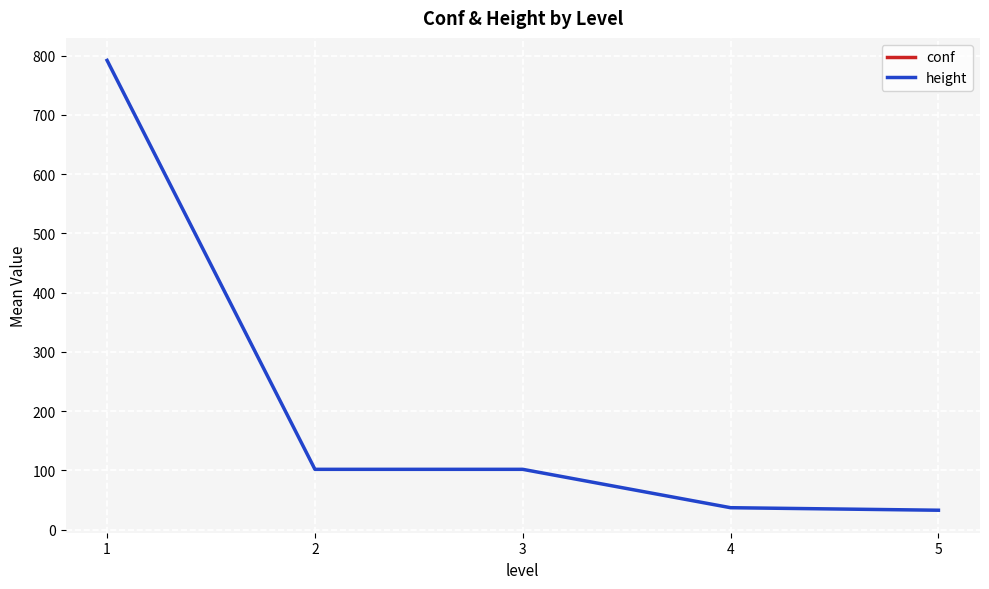

List the labels in order of conf value, smallest first.

1, 2, 3, 4, 5